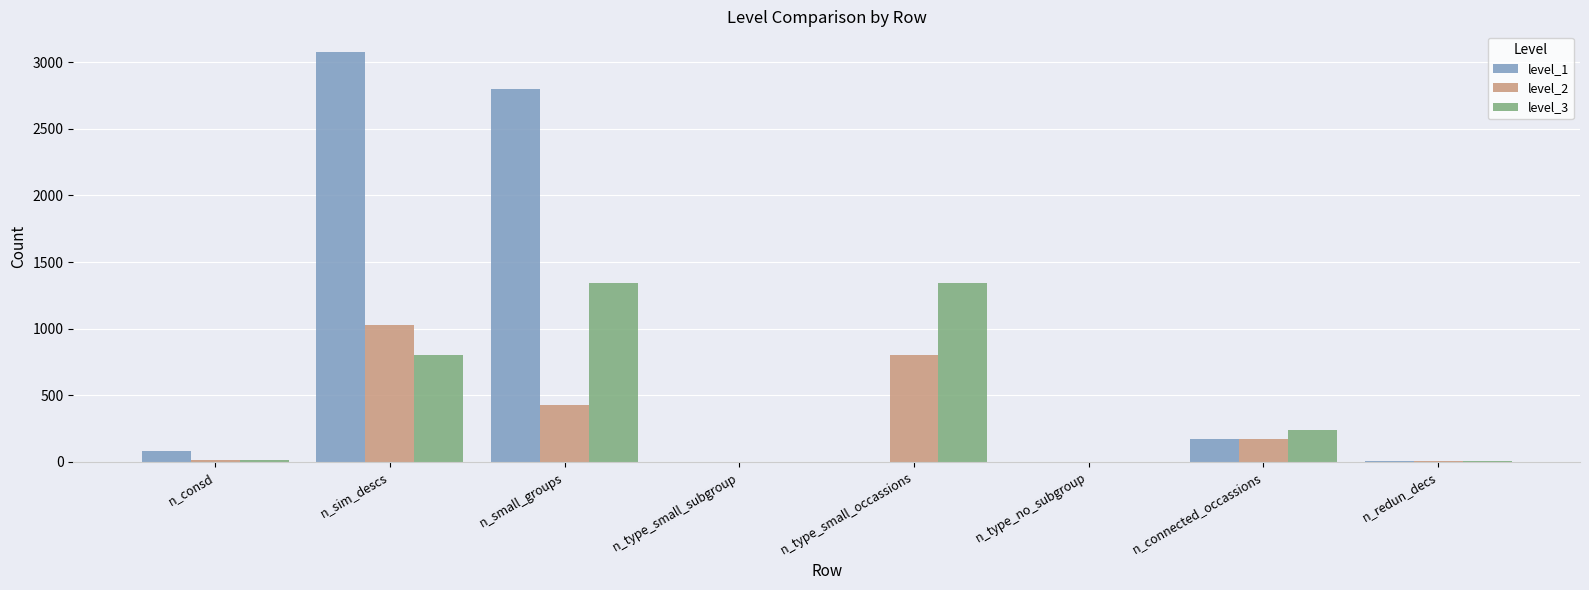

What is the total value across all series at n_type_small_occassions?

2144